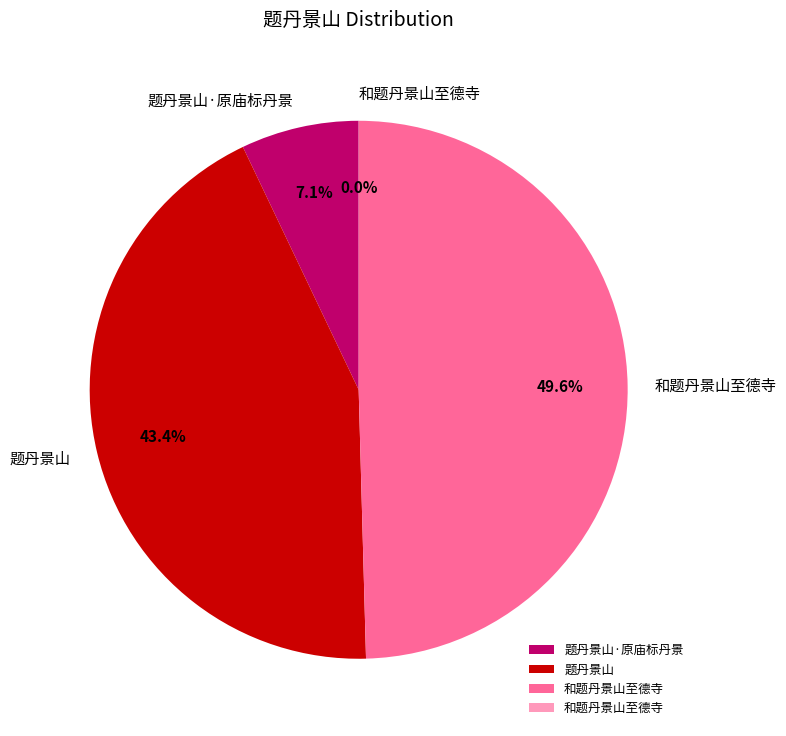

Does any single category account for the majority?

No